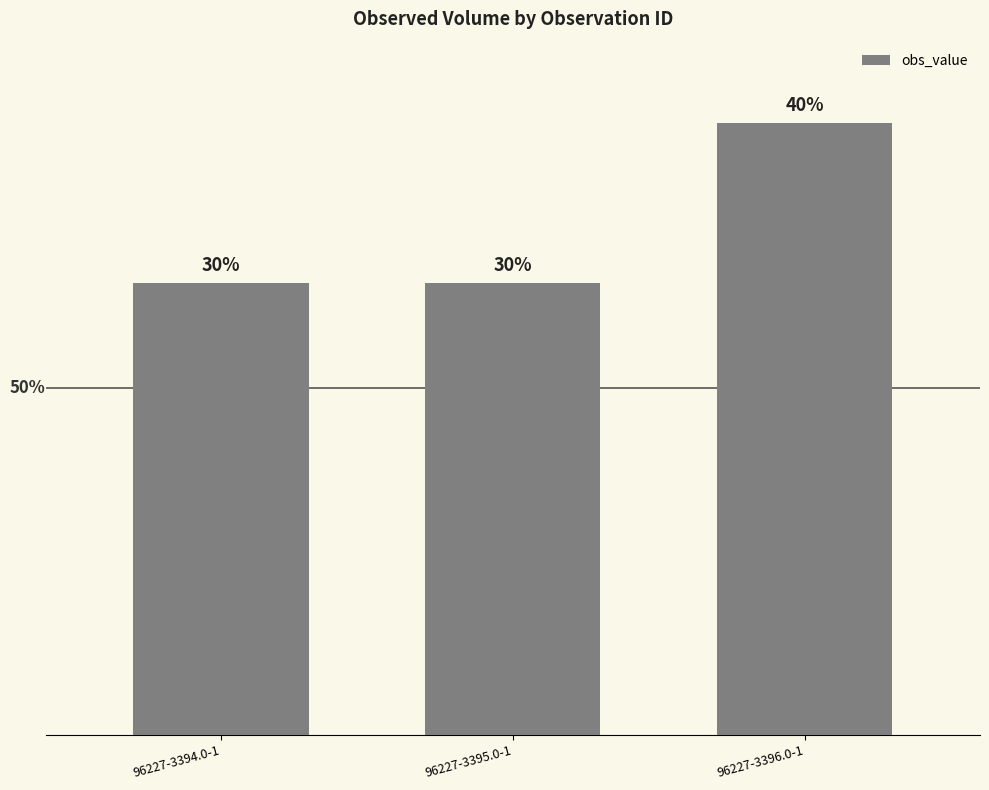

What is the label of the 2nd bar from the left?

96227-3395.0-1